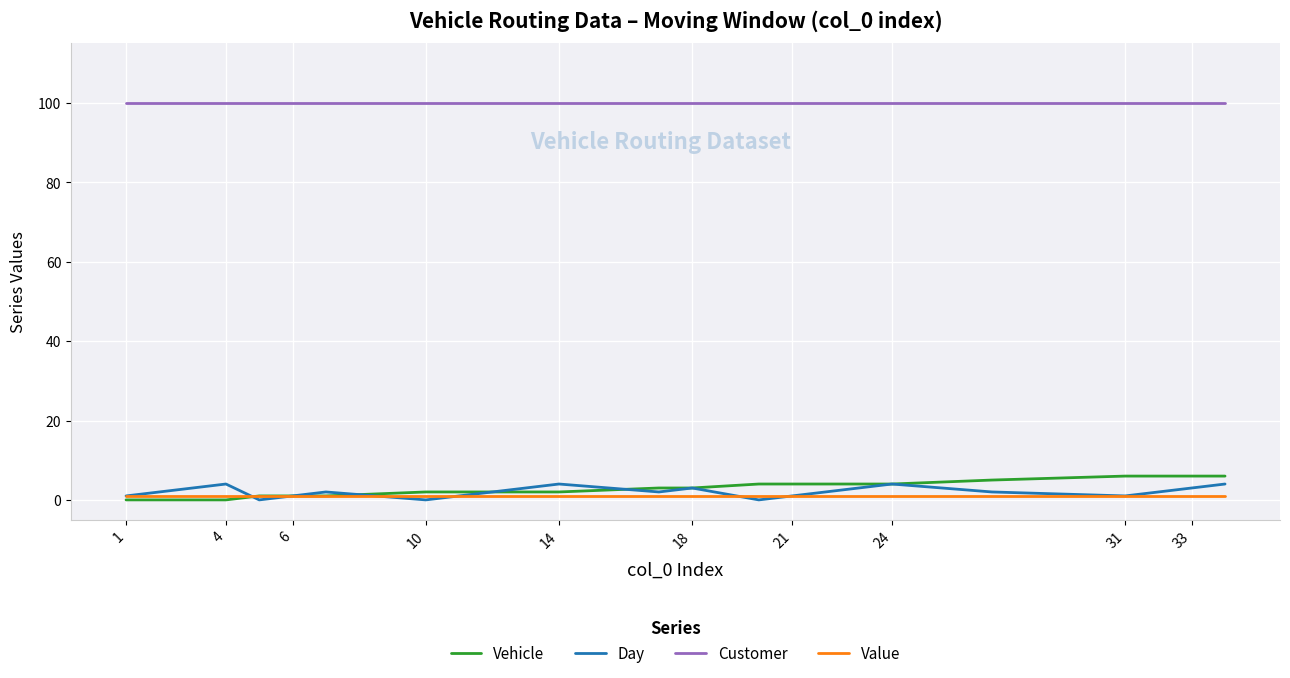

True or false: Vehicle and Customer intersect in this chart.

False